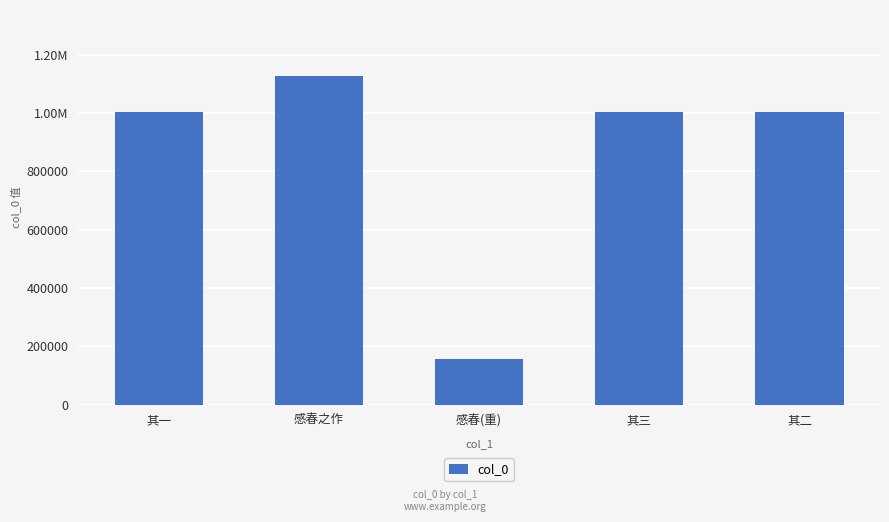

At which label is the value closest to 643008?

其二